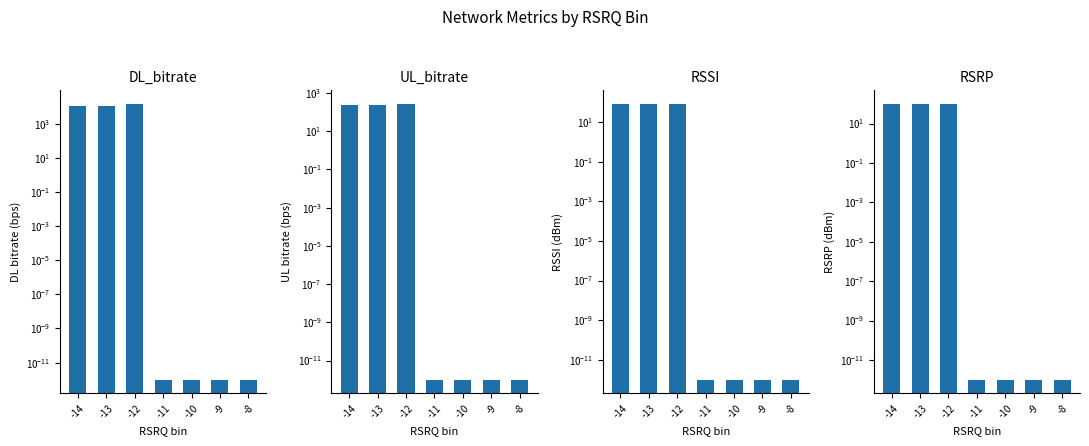

At which label is DL_bitrate closest to 7511?

-14